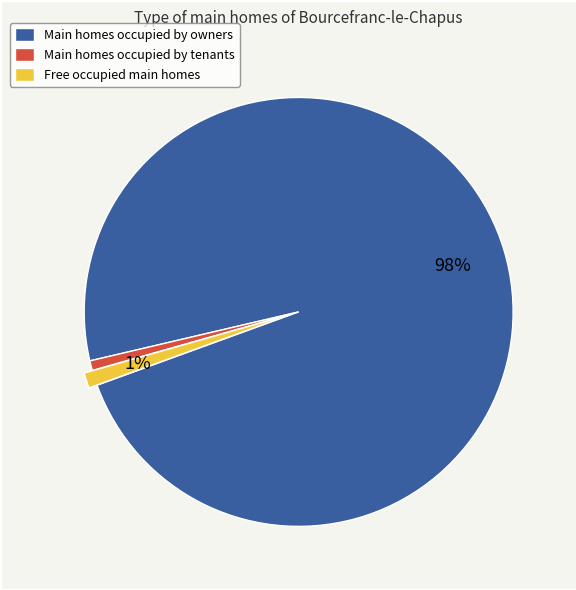

To the nearest percent, what is the difference between the Main homes occupied by owners and Free occupied main homes slice percentages?

97%